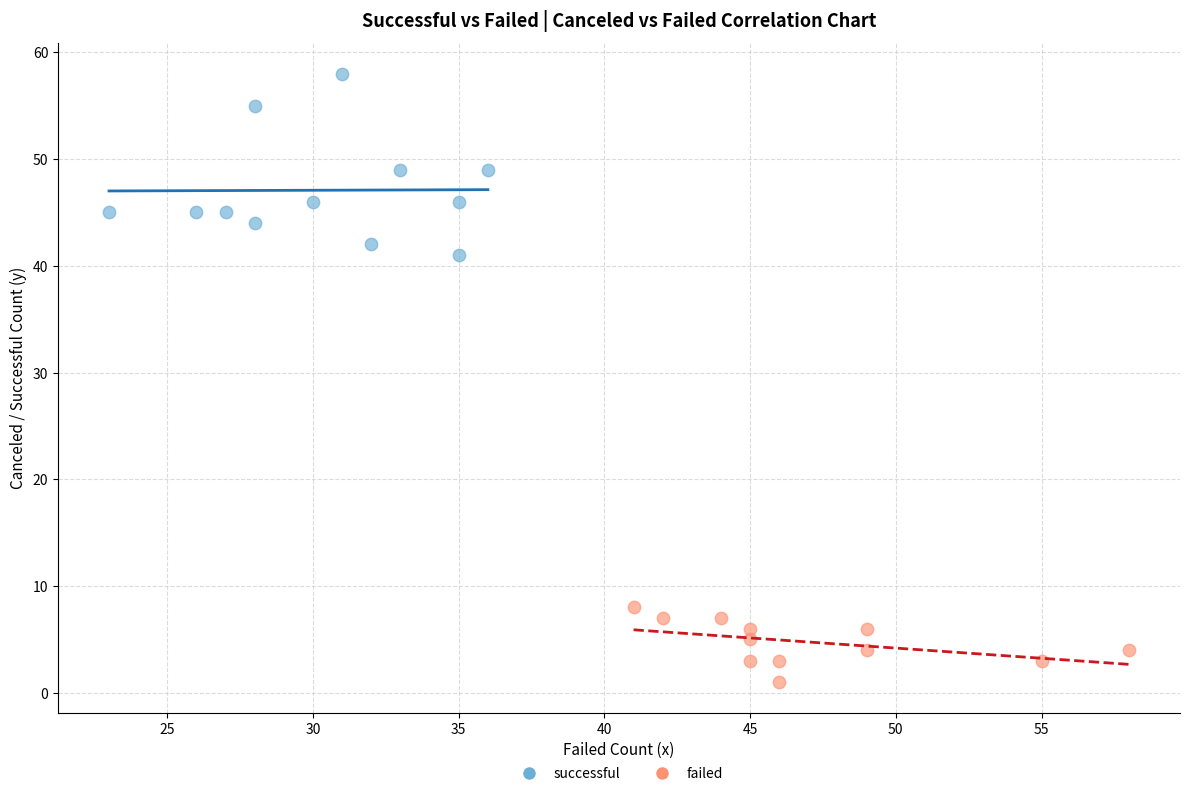

Which series contains the lowest Y value?

failed